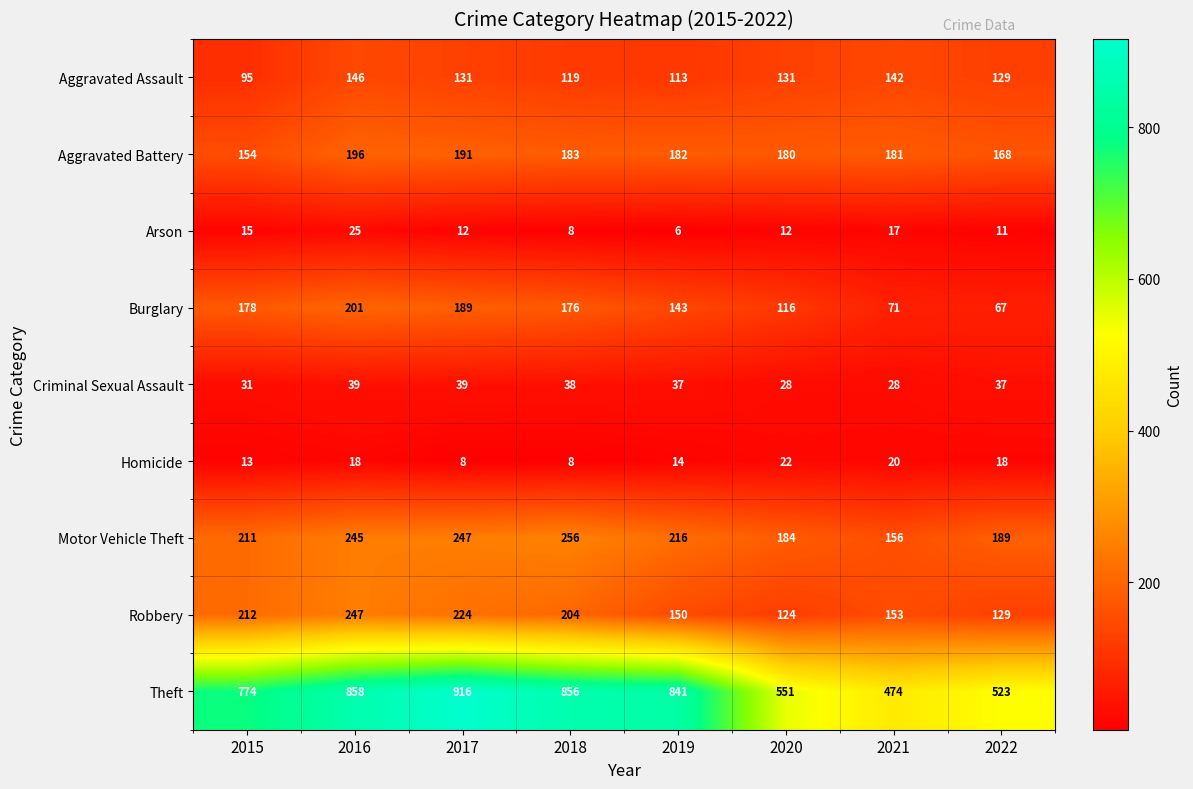

Between 2017 and 2018, which series saw the biggest shift?

Theft